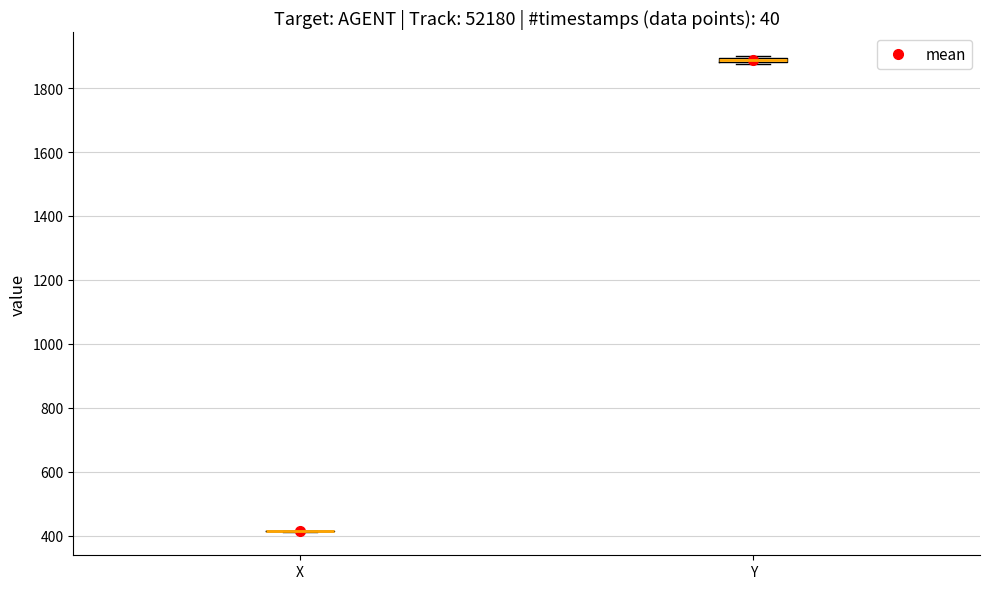

Where is the upper edge of the box for Y on the y-axis? The values are not printed on the chart, so give them approximately, as read against the axis.

1900